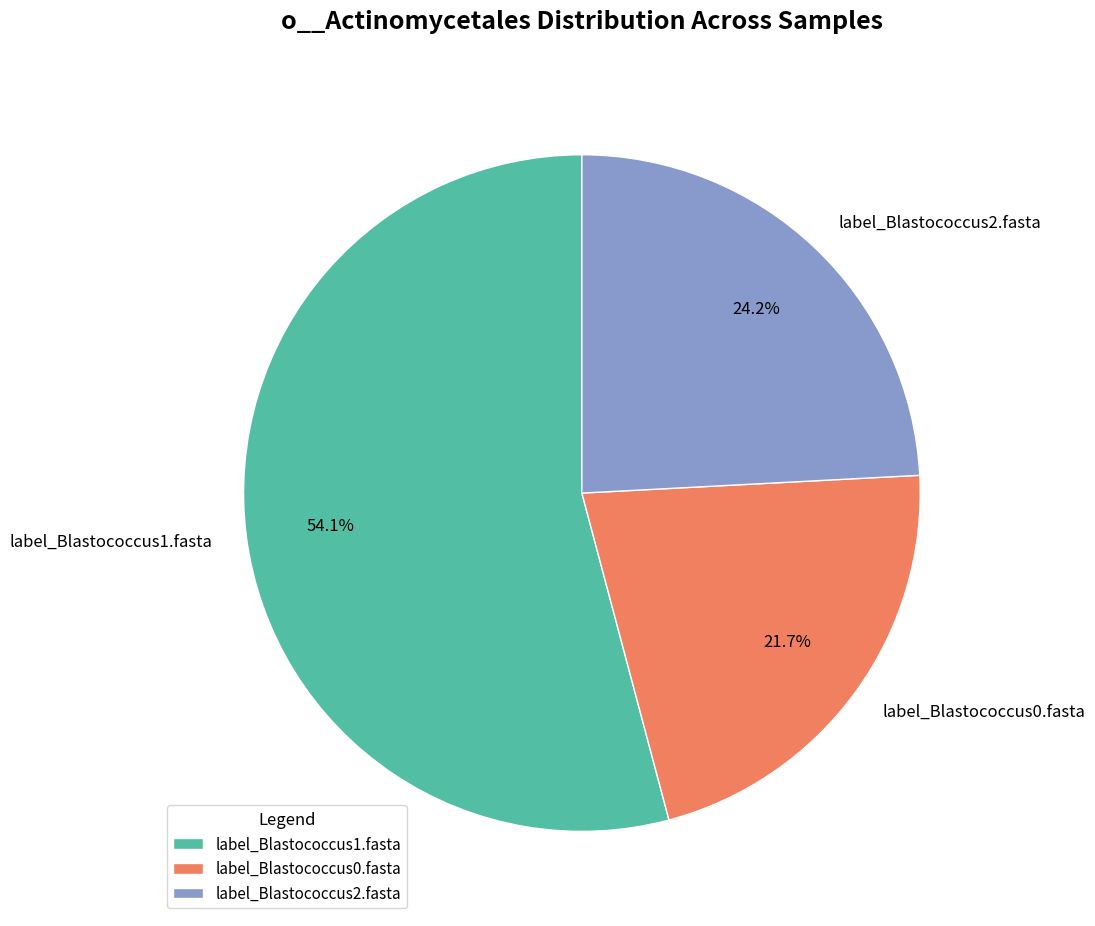

To the nearest percent, what is the difference between the largest and smallest slice percentages?

32%